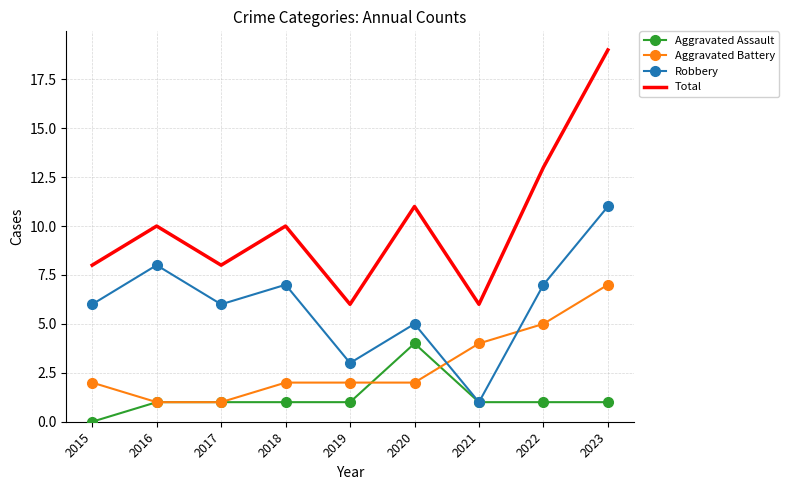

What is the difference between the highest and lowest values at 2021?

5